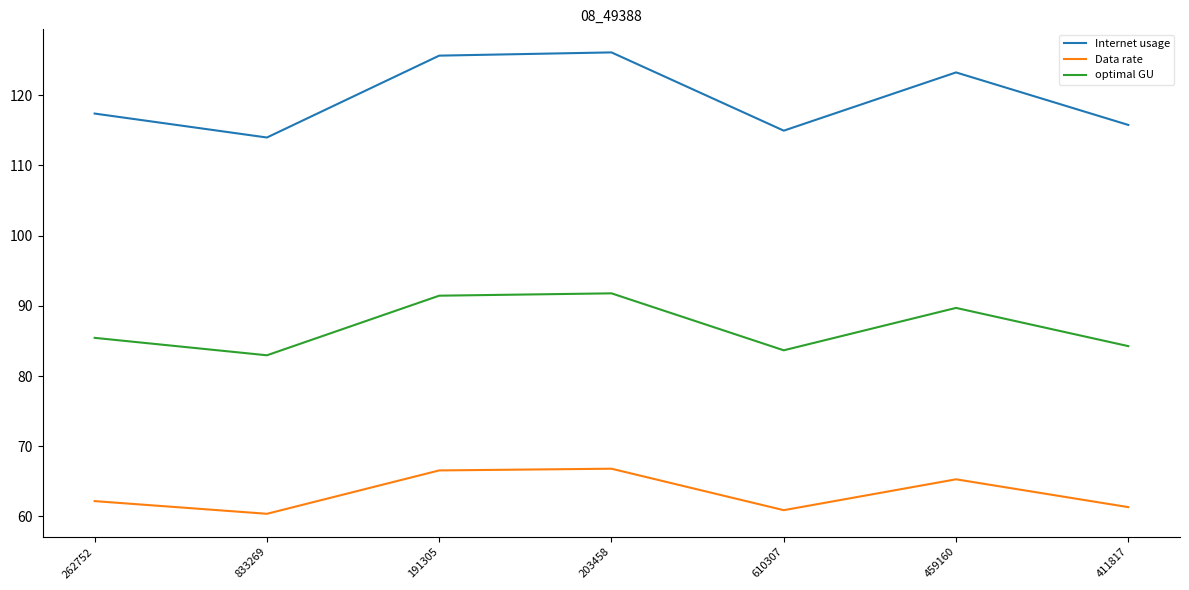

What position from the right is 610307?

3